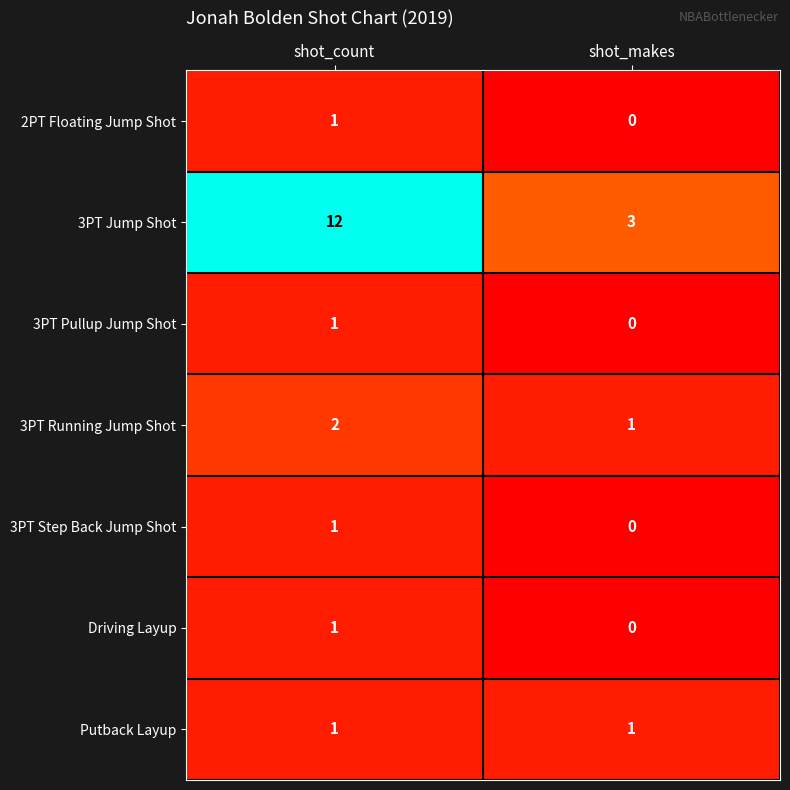

What is the maximum value shown in the chart?

12